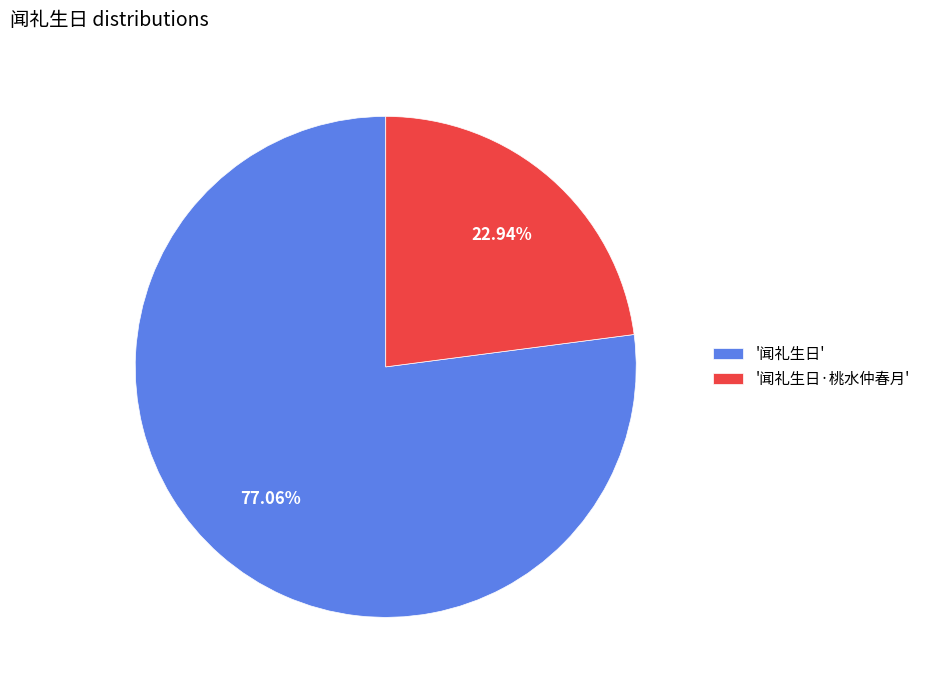

Is there any slice that represents more than half of the pie?

Yes